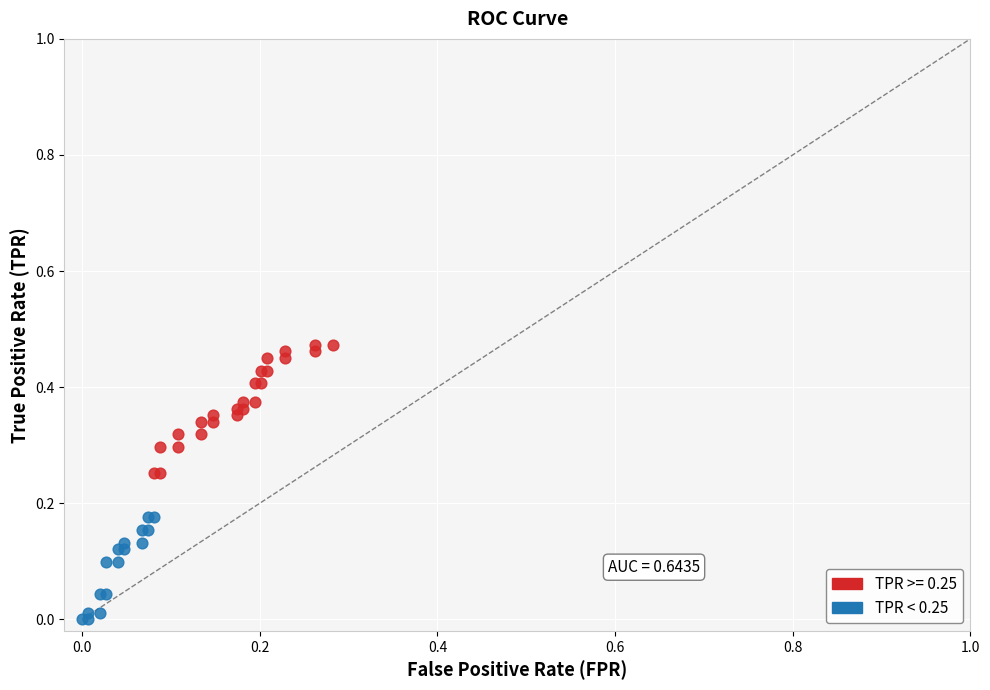

Which series reaches the minimum Y coordinate?

TPR < 0.25